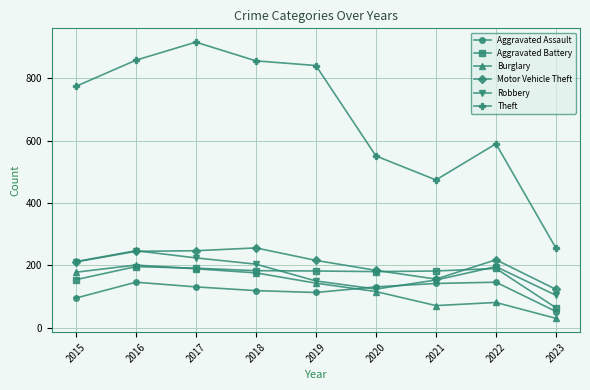

What is the smallest value displayed?

30